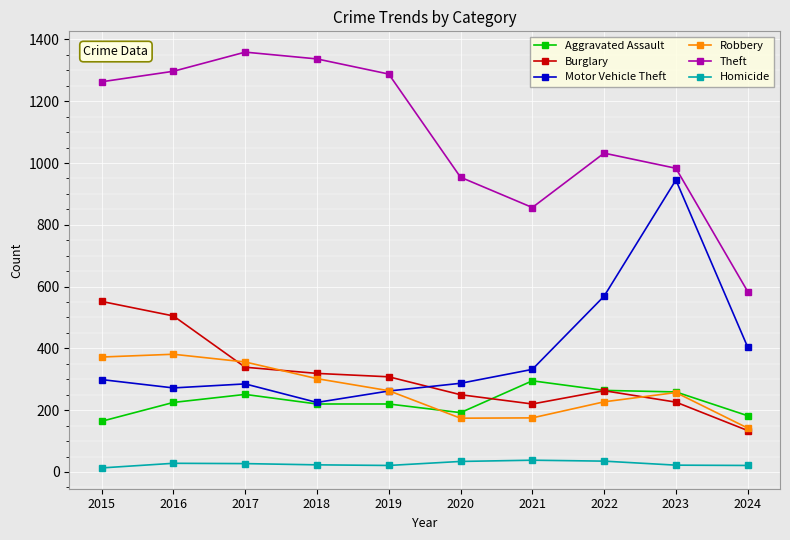

Is the value of Homicide at 2019 greater than the value of Aggravated Assault at 2023?

No